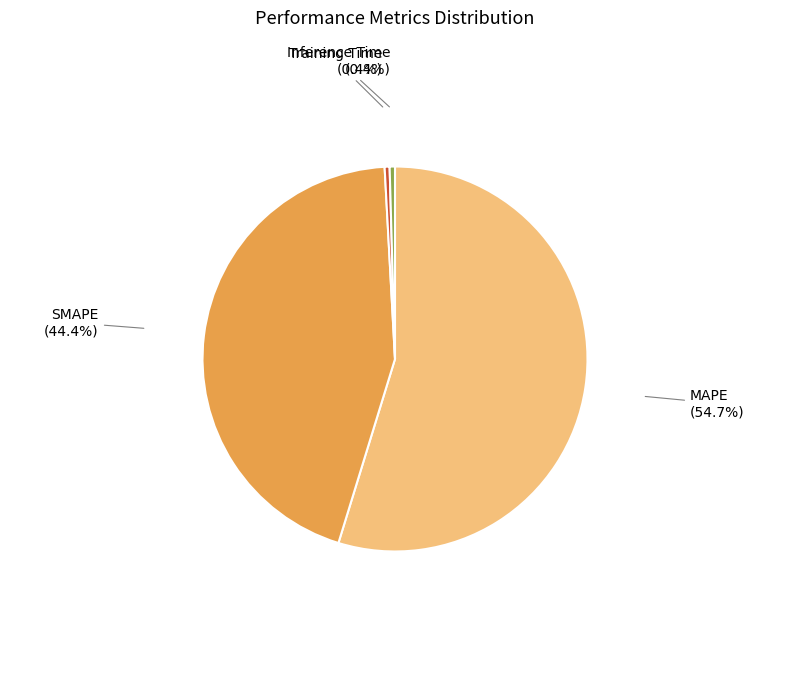

What is the largest slice in the pie chart?

MAPE